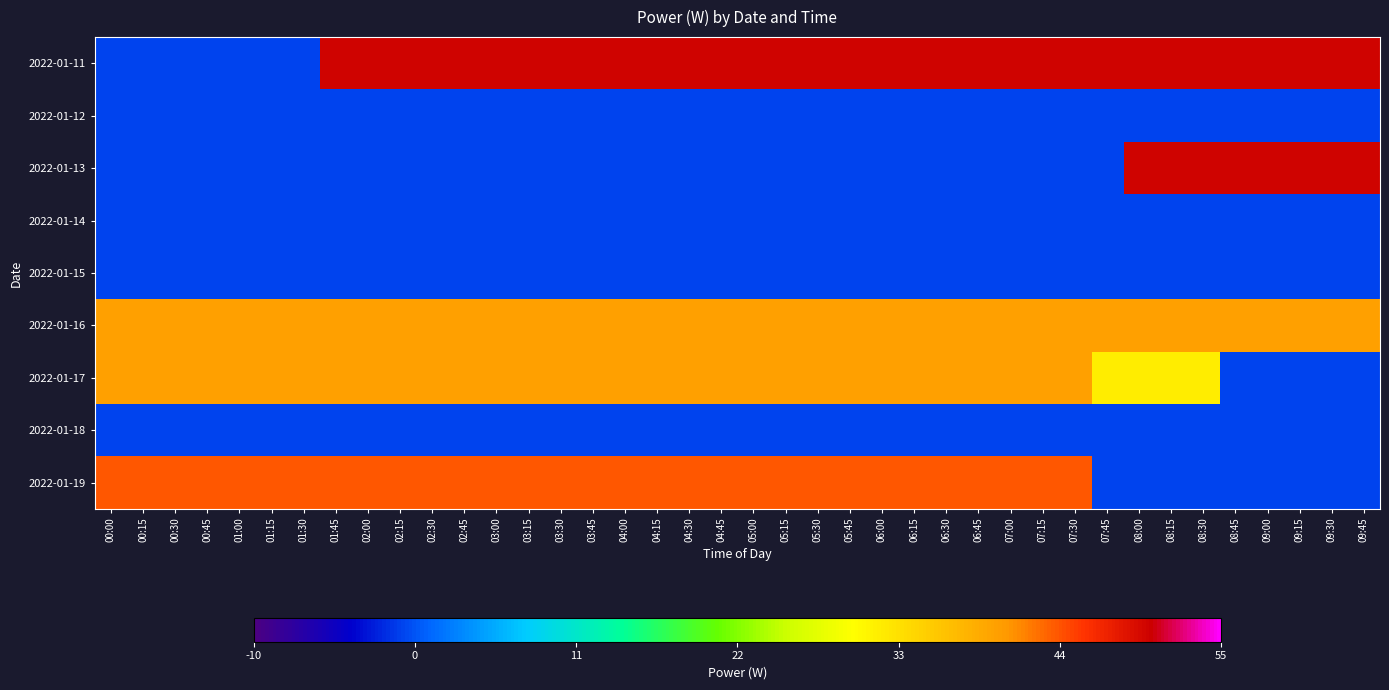

Reading right to left, what are all the values shown in this chart?

2022-01-11: 09:45=50	09:30=50	09:15=50	09:00=50	08:45=50	08:30=50	08:15=50	08:00=50	07:45=50	07:30=50	07:15=50	07:00=50	06:45=50	06:30=50	06:15=50	06:00=50	05:45=50	05:30=50	05:15=50	05:00=50	04:45=50	04:30=50	04:15=50	04:00=50	03:45=50	03:30=50	03:15=50	03:00=50	02:45=50	02:30=50	02:15=50	02:00=50	01:45=50	01:30=0	01:15=0	01:00=0	00:45=0	00:30=0	00:15=0	00:00=0
2022-01-12: 09:45=0	09:30=0	09:15=0	09:00=0	08:45=0	08:30=0	08:15=0	08:00=0	07:45=0	07:30=0	07:15=0	07:00=0	06:45=0	06:30=0	06:15=0	06:00=0	05:45=0	05:30=0	05:15=0	05:00=0	04:45=0	04:30=0	04:15=0	04:00=0	03:45=0	03:30=0	03:15=0	03:00=0	02:45=0	02:30=0	02:15=0	02:00=0	01:45=0	01:30=0	01:15=0	01:00=0	00:45=0	00:30=0	00:15=0	00:00=0
2022-01-13: 09:45=50	09:30=50	09:15=50	09:00=50	08:45=50	08:30=50	08:15=50	08:00=50	07:45=0	07:30=0	07:15=0	07:00=0	06:45=0	06:30=0	06:15=0	06:00=0	05:45=0	05:30=0	05:15=0	05:00=0	04:45=0	04:30=0	04:15=0	04:00=0	03:45=0	03:30=0	03:15=0	03:00=0	02:45=0	02:30=0	02:15=0	02:00=0	01:45=0	01:30=0	01:15=0	01:00=0	00:45=0	00:30=0	00:15=0	00:00=0
2022-01-14: 09:45=0	09:30=0	09:15=0	09:00=0	08:45=0	08:30=0	08:15=0	08:00=0	07:45=0	07:30=0	07:15=0	07:00=0	06:45=0	06:30=0	06:15=0	06:00=0	05:45=0	05:30=0	05:15=0	05:00=0	04:45=0	04:30=0	04:15=0	04:00=0	03:45=0	03:30=0	03:15=0	03:00=0	02:45=0	02:30=0	02:15=0	02:00=0	01:45=0	01:30=0	01:15=0	01:00=0	00:45=0	00:30=0	00:15=0	00:00=0
2022-01-15: 09:45=0	09:30=0	09:15=0	09:00=0	08:45=0	08:30=0	08:15=0	08:00=0	07:45=0	07:30=0	07:15=0	07:00=0	06:45=0	06:30=0	06:15=0	06:00=0	05:45=0	05:30=0	05:15=0	05:00=0	04:45=0	04:30=0	04:15=0	04:00=0	03:45=0	03:30=0	03:15=0	03:00=0	02:45=0	02:30=0	02:15=0	02:00=0	01:45=0	01:30=0	01:15=0	01:00=0	00:45=0	00:30=0	00:15=0	00:00=0
2022-01-16: 09:45=40	09:30=40	09:15=40	09:00=40	08:45=40	08:30=40	08:15=40	08:00=40	07:45=40	07:30=40	07:15=40	07:00=40	06:45=40	06:30=40	06:15=40	06:00=40	05:45=40	05:30=40	05:15=40	05:00=40	04:45=40	04:30=40	04:15=40	04:00=40	03:45=40	03:30=40	03:15=40	03:00=40	02:45=40	02:30=40	02:15=40	02:00=40	01:45=40	01:30=40	01:15=40	01:00=40	00:45=40	00:30=40	00:15=40	00:00=40
2022-01-17: 09:45=0	09:30=0	09:15=0	09:00=0	08:45=0	08:30=32	08:15=32	08:00=32	07:45=32	07:30=40	07:15=40	07:00=40	06:45=40	06:30=40	06:15=40	06:00=40	05:45=40	05:30=40	05:15=40	05:00=40	04:45=40	04:30=40	04:15=40	04:00=40	03:45=40	03:30=40	03:15=40	03:00=40	02:45=40	02:30=40	02:15=40	02:00=40	01:45=40	01:30=40	01:15=40	01:00=40	00:45=40	00:30=40	00:15=40	00:00=40
2022-01-18: 09:45=0	09:30=0	09:15=0	09:00=0	08:45=0	08:30=0	08:15=0	08:00=0	07:45=0	07:30=0	07:15=0	07:00=0	06:45=0	06:30=0	06:15=0	06:00=0	05:45=0	05:30=0	05:15=0	05:00=0	04:45=0	04:30=0	04:15=0	04:00=0	03:45=0	03:30=0	03:15=0	03:00=0	02:45=0	02:30=0	02:15=0	02:00=0	01:45=0	01:30=0	01:15=0	01:00=0	00:45=0	00:30=0	00:15=0	00:00=0
2022-01-19: 09:45=0	09:30=0	09:15=0	09:00=0	08:45=0	08:30=0	08:15=0	08:00=0	07:45=0	07:30=44	07:15=44	07:00=44	06:45=44	06:30=44	06:15=44	06:00=44	05:45=44	05:30=44	05:15=44	05:00=44	04:45=44	04:30=44	04:15=44	04:00=44	03:45=44	03:30=44	03:15=44	03:00=44	02:45=44	02:30=44	02:15=44	02:00=44	01:45=44	01:30=44	01:15=44	01:00=44	00:45=44	00:30=44	00:15=44	00:00=44